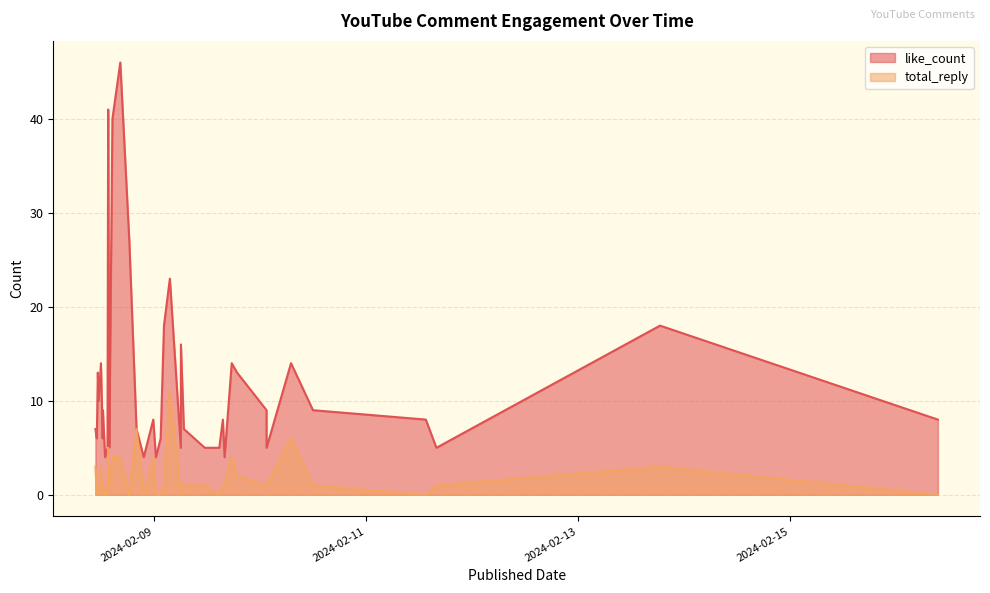

List the labels in order of like_count value, smallest first.

2024-02-08 12:52:09, 2024-02-09 15:55:51, 2024-02-08 21:37:30, 2024-02-09 00:22:50, 2024-02-09 14:43:32, 2024-02-09 06:01:10, 2024-02-08 13:25:03, 2024-02-11 15:53:24, 2024-02-10 01:26:10, 2024-02-09 11:26:48, 2024-02-08 13:49:37, 2024-02-09 01:27:33, 2024-02-08 11:00:10, 2024-02-08 12:19:02, 2024-02-09 06:42:52, 2024-02-08 19:59:36, 2024-02-08 10:41:05, 2024-02-08 12:18:00, 2024-02-09 15:32:29, 2024-02-16 09:25:44, 2024-02-11 13:29:45, 2024-02-08 23:47:05, 2024-02-10 01:25:42, 2024-02-08 12:23:03, 2024-02-10 11:56:42, 2024-02-08 11:25:37, 2024-02-08 11:13:42, 2024-02-09 18:45:31, 2024-02-09 17:32:57, 2024-02-08 13:45:58, 2024-02-08 11:56:04, 2024-02-10 06:58:25, 2024-02-09 06:02:35, 2024-02-09 02:12:23, 2024-02-13 18:30:51, 2024-02-09 03:32:30, 2024-02-08 18:21:47, 2024-02-08 14:32:10, 2024-02-08 13:34:22, 2024-02-08 16:19:01